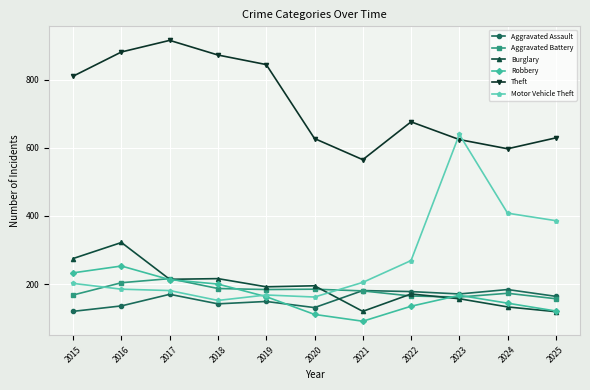

What are all the series names shown in the legend?

Aggravated Assault, Aggravated Battery, Burglary, Robbery, Theft, Motor Vehicle Theft